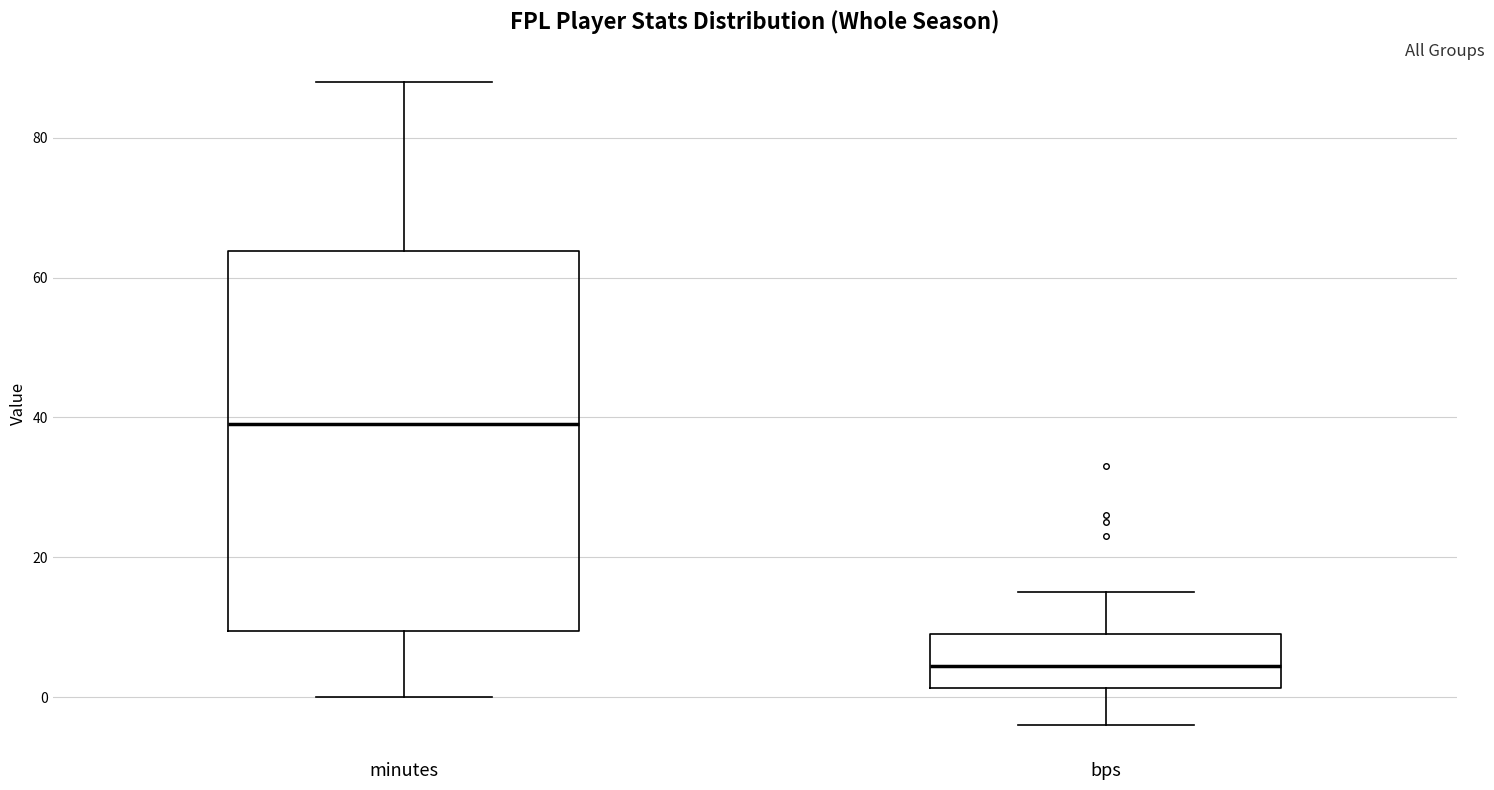

Which box's median line is the lowest?

bps